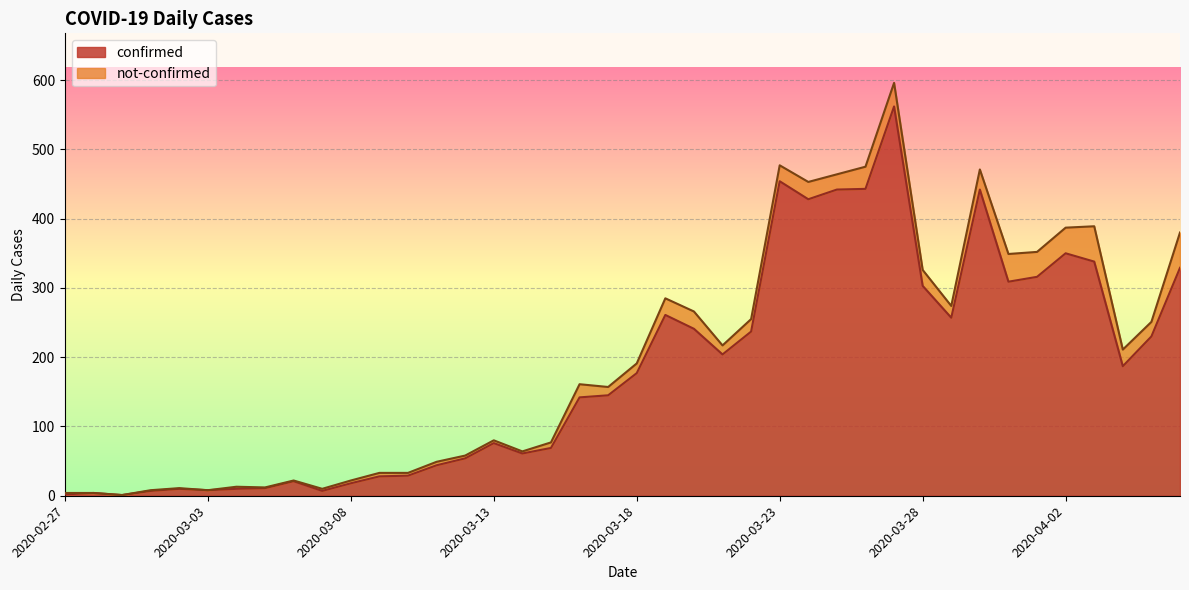

Is it true that the value at 2020-03-12 is 54?

True